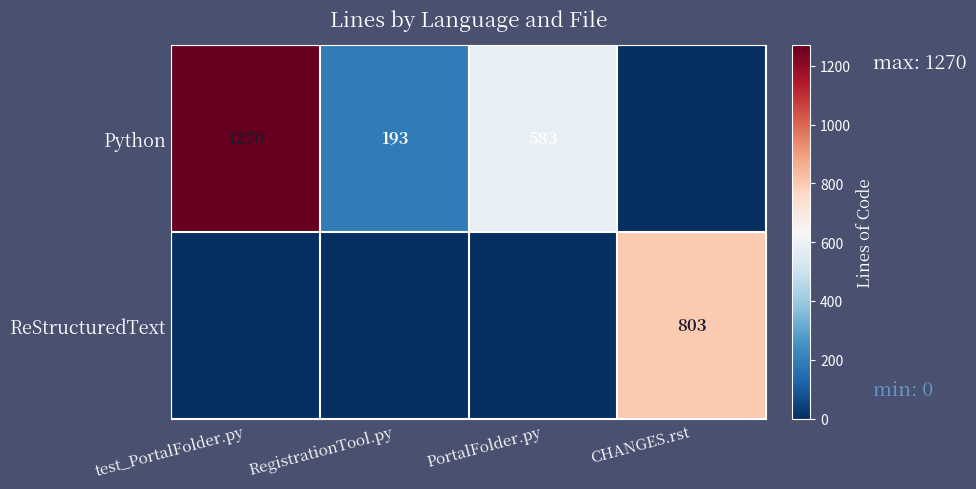

Is the value of ReStructuredText at CHANGES.rst greater than the value of Python at test_PortalFolder.py?

No